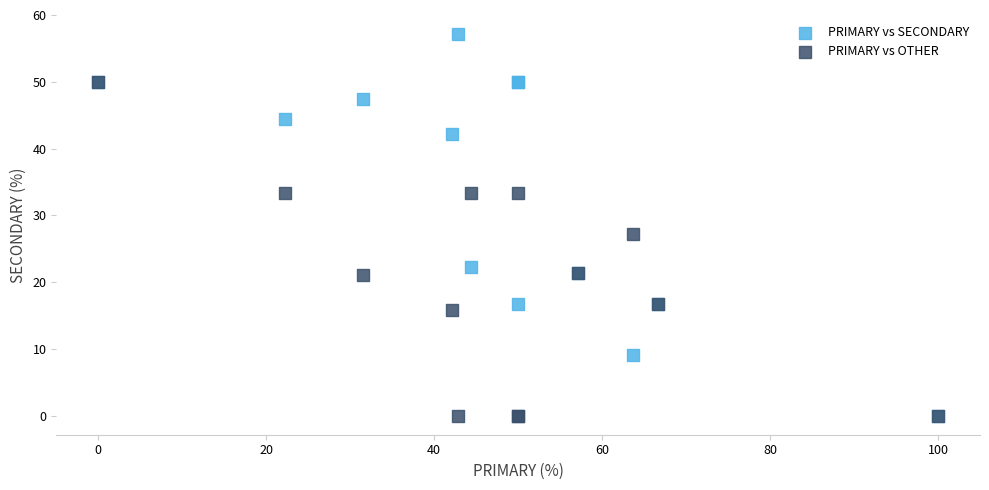

What are all the series names shown in the legend?

PRIMARY vs SECONDARY, PRIMARY vs OTHER